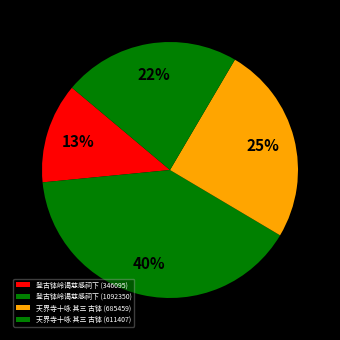

How many slices are in this pie chart?

4